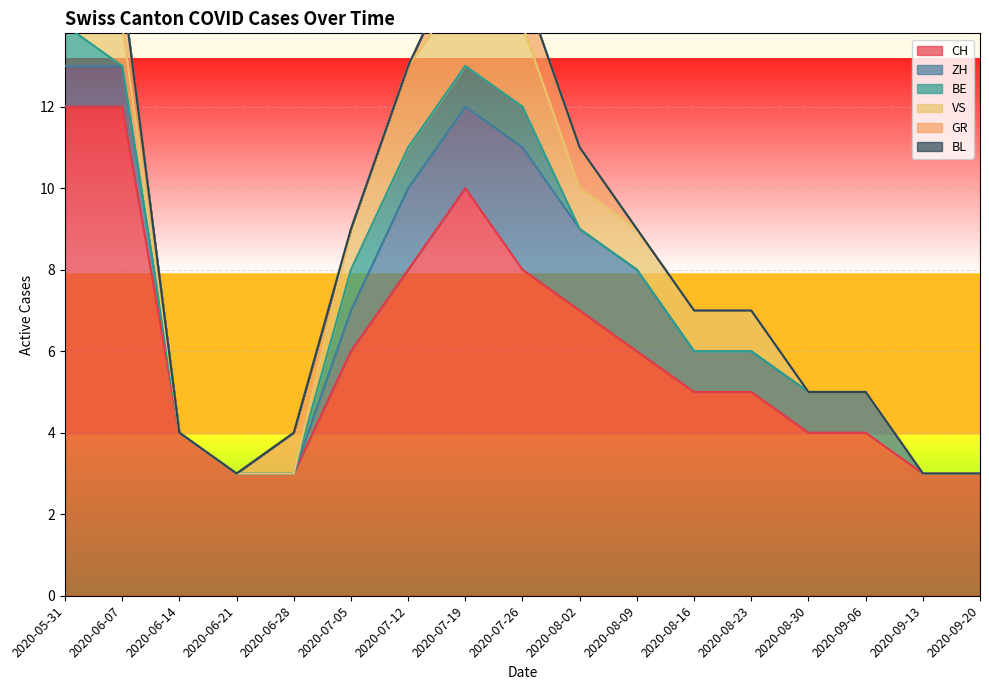

What are all the series names shown in the legend?

CH, ZH, BE, VS, GR, BL